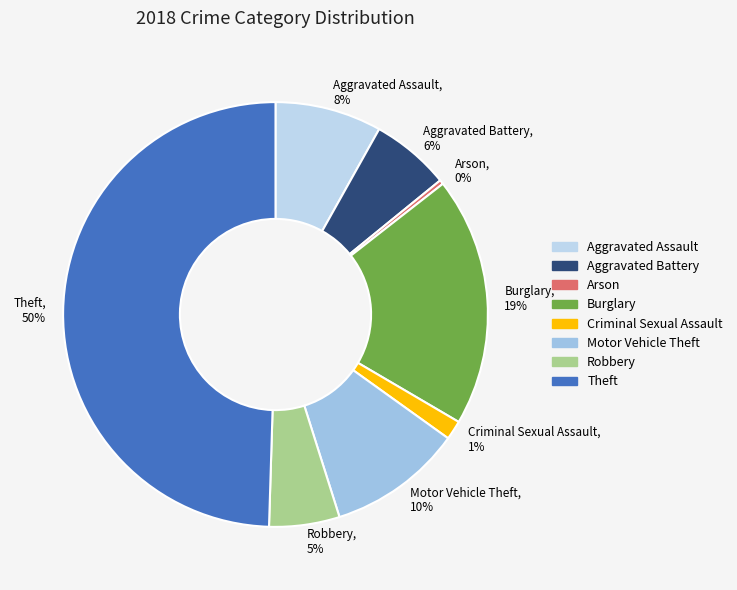

Is it true that Criminal Sexual Assault is 11% of the pie?

False